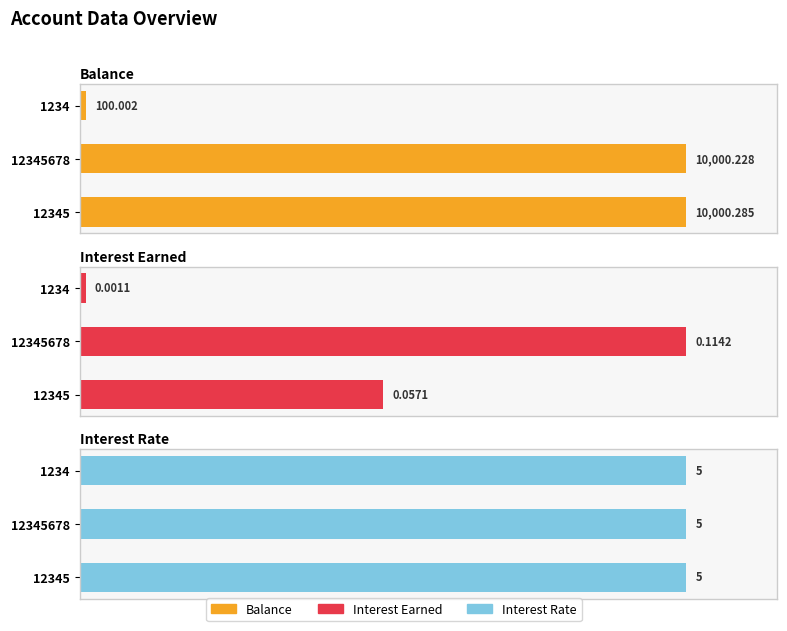

Count the number of data series in this chart.

3